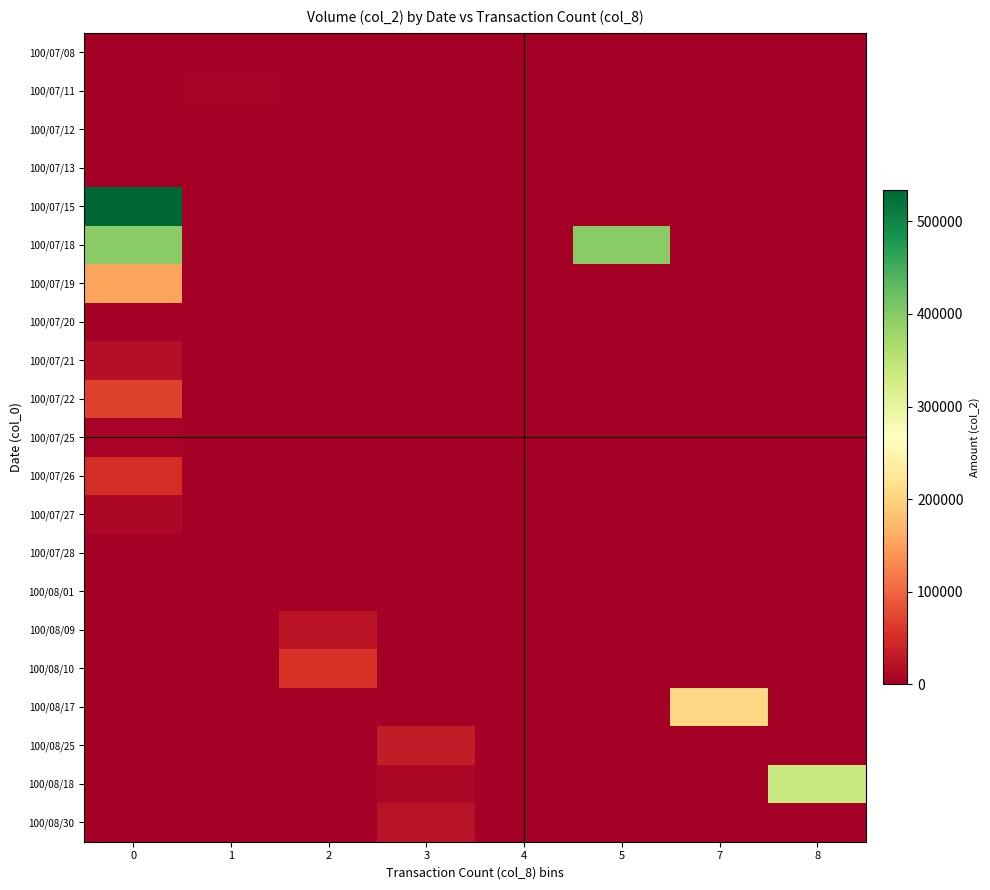

Reading left to right, what are all the values shown in this chart?

100/07/08: 0=0	1=0	2=0	3=0	4=0	5=0	7=0	8=0
100/07/11: 0=0	1=4450	2=0	3=0	4=0	5=0	7=0	8=0
100/07/12: 0=0	1=0	2=0	3=0	4=0	5=0	7=0	8=0
100/07/13: 0=0	1=0	2=0	3=0	4=0	5=0	7=0	8=0
100/07/15: 0=533500	1=0	2=0	3=0	4=0	5=0	7=0	8=0
100/07/18: 0=396990	1=0	2=0	3=0	4=0	5=396990	7=0	8=0
100/07/19: 0=152460	1=0	2=0	3=0	4=0	5=0	7=0	8=0
100/07/20: 0=0	1=0	2=0	3=0	4=0	5=0	7=0	8=0
100/07/21: 0=16700	1=0	2=0	3=0	4=0	5=0	7=0	8=0
100/07/22: 0=68970	1=0	2=0	3=0	4=0	5=0	7=0	8=0
100/07/25: 0=4800	1=0	2=0	3=0	4=0	5=0	7=0	8=0
100/07/26: 0=51880	1=0	2=0	3=0	4=0	5=0	7=0	8=0
100/07/27: 0=10000	1=0	2=0	3=0	4=0	5=0	7=0	8=0
100/07/28: 0=0	1=0	2=0	3=0	4=0	5=0	7=0	8=0
100/08/01: 0=0	1=0	2=0	3=0	4=0	5=0	7=0	8=0
100/08/09: 0=0	1=0	2=23210	3=0	4=0	5=0	7=0	8=0
100/08/10: 0=0	1=0	2=56000	3=0	4=0	5=0	7=0	8=0
100/08/17: 0=0	1=0	2=0	3=0	4=0	5=0	7=205800	8=0
100/08/25: 0=0	1=0	2=0	3=33030	4=0	5=0	7=0	8=0
100/08/18: 0=0	1=0	2=0	3=9000	4=0	5=0	7=0	8=337570
100/08/30: 0=0	1=0	2=0	3=21000	4=0	5=0	7=0	8=0